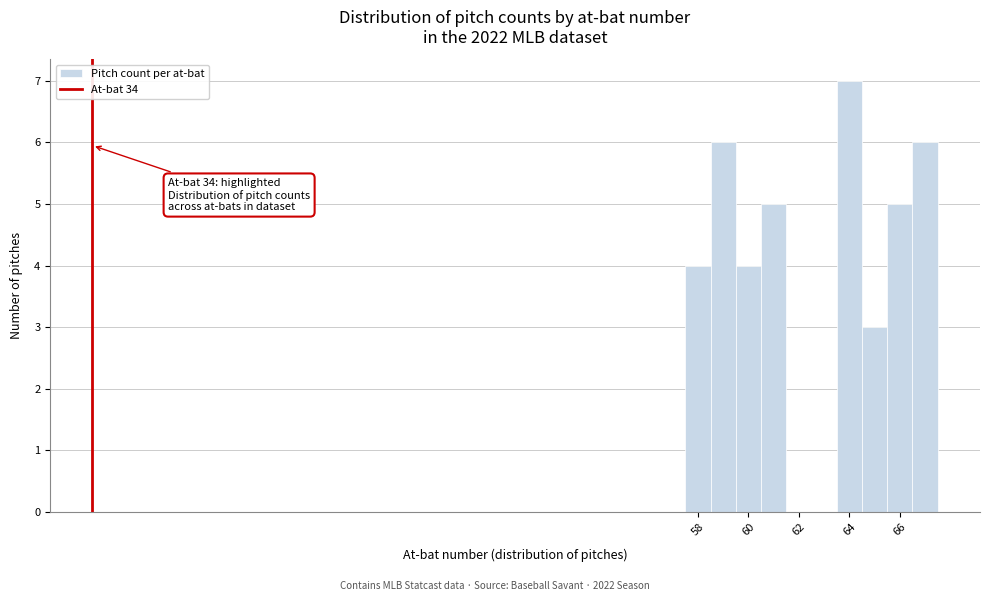

Over which range of the x-axis is the bar tallest?

63.5 to 64.5